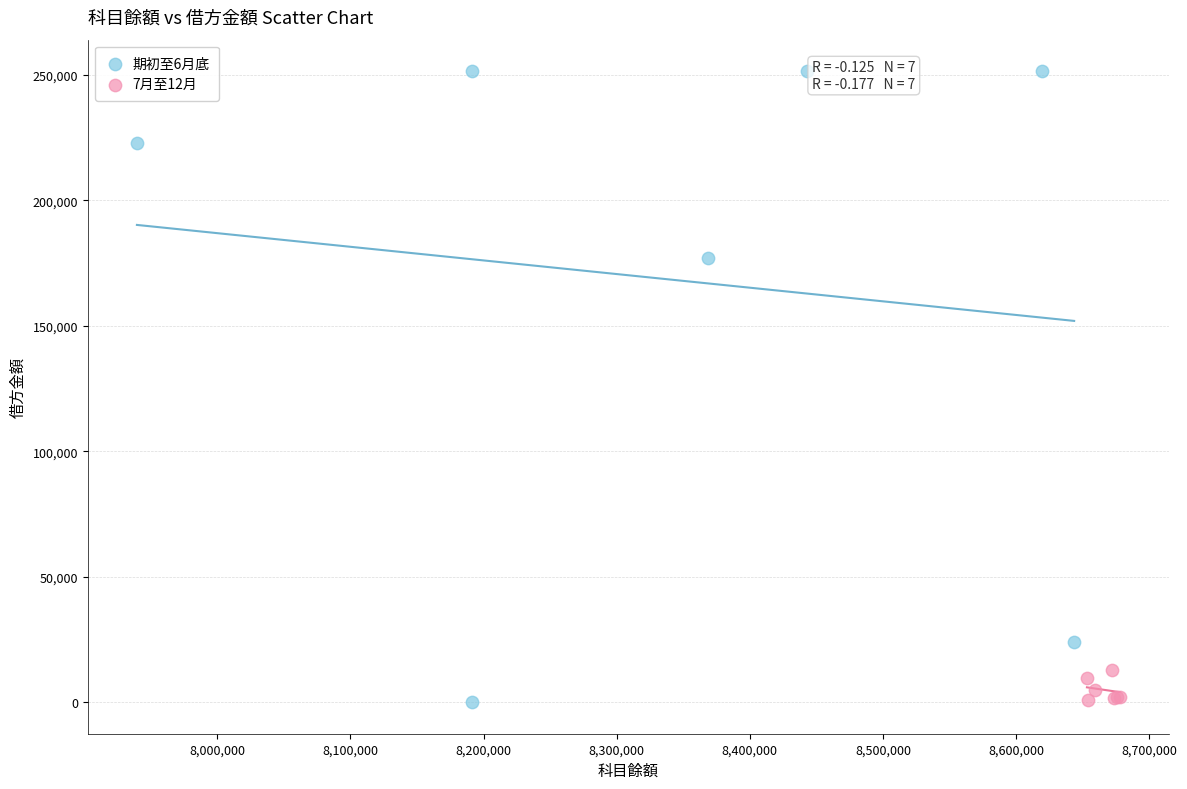

Which series reaches the maximum Y coordinate?

期初至6月底